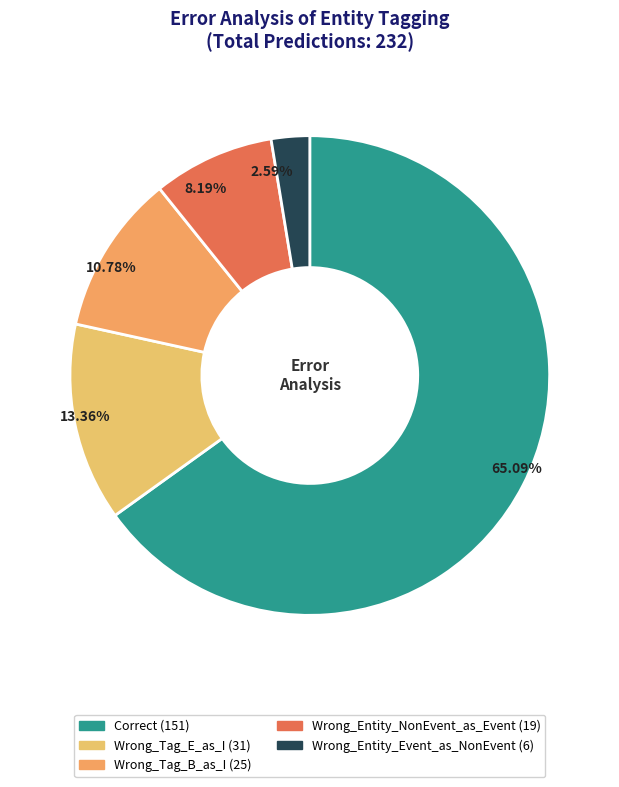

Count the number of slices in the pie.

5